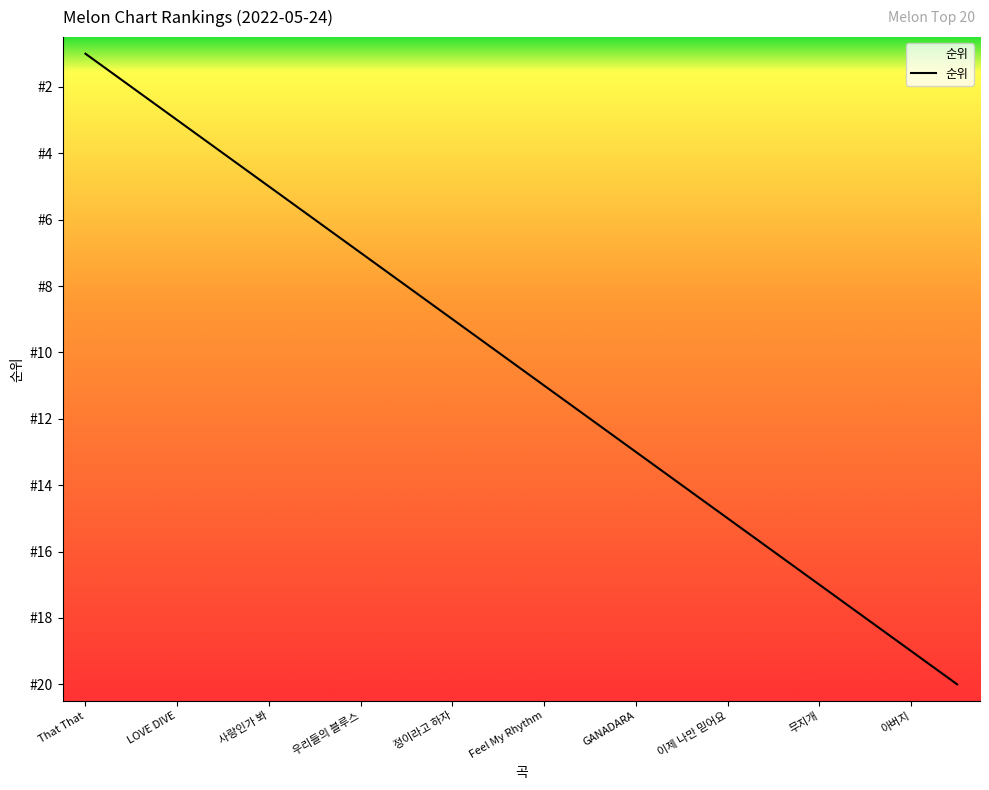

The value at 우리들의 블루스 is 7. True or false?

True